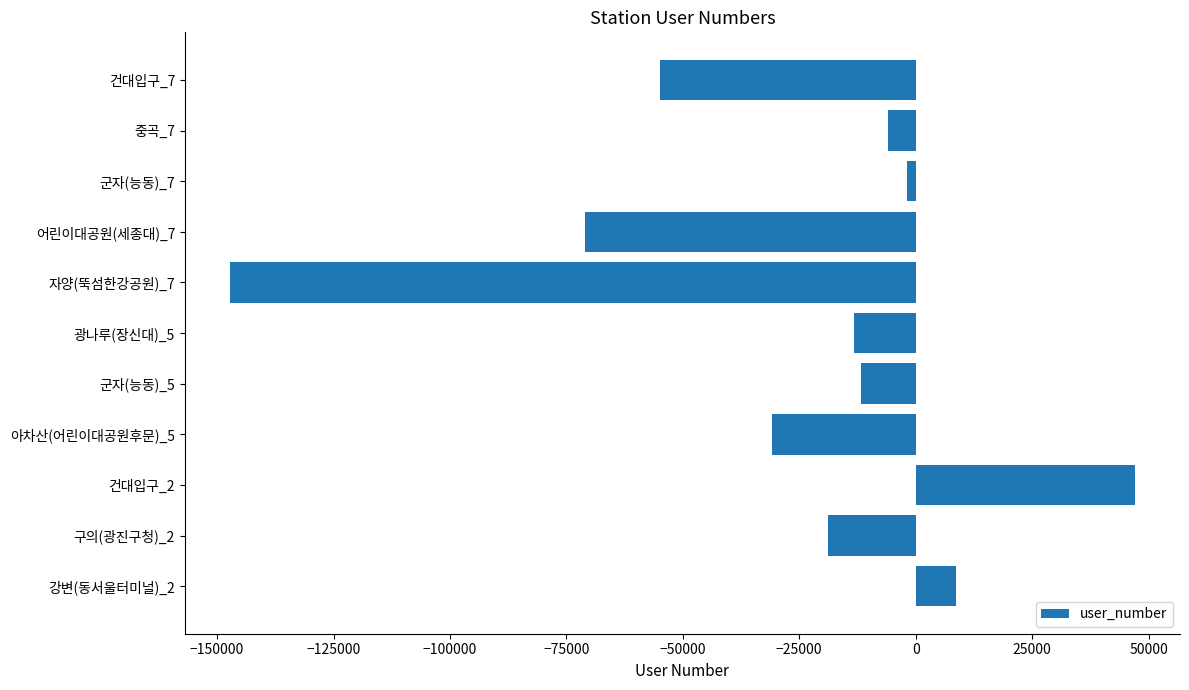

Between 건대입구_2 and 광나루(장신대)_5, which is larger?

건대입구_2